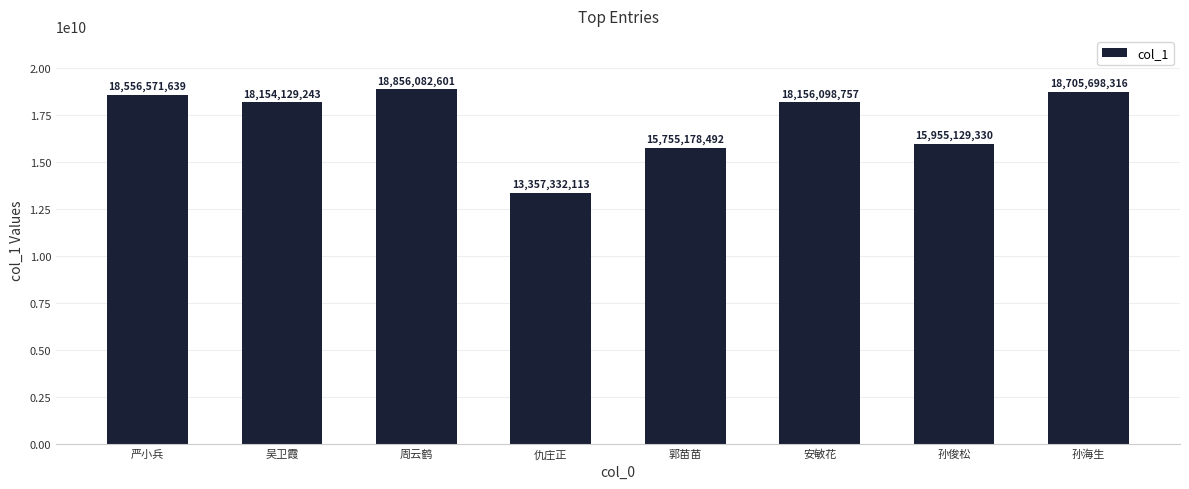

Reading left to right, transcribe all the data shown in this chart.

严小兵=18556571639	吴卫霞=18154129243	周云鹤=18856082601	仇庄正=13357332113	郭苗苗=15755178492	安敏花=18156098757	孙俊松=15955129330	孙海生=18705698316